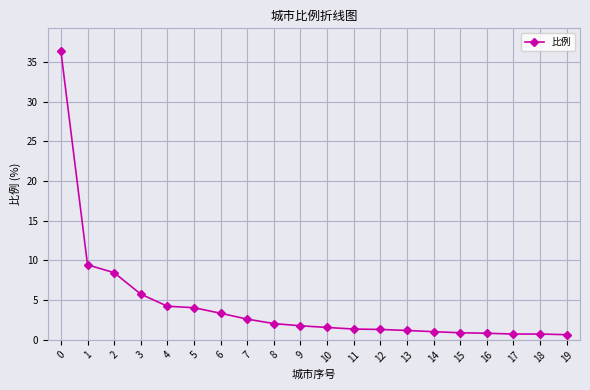

How many lines are shown in the chart?

1